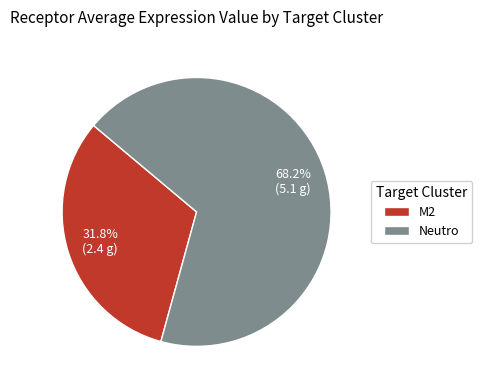

The Neutro slice represents 68% of the pie. True or false?

True